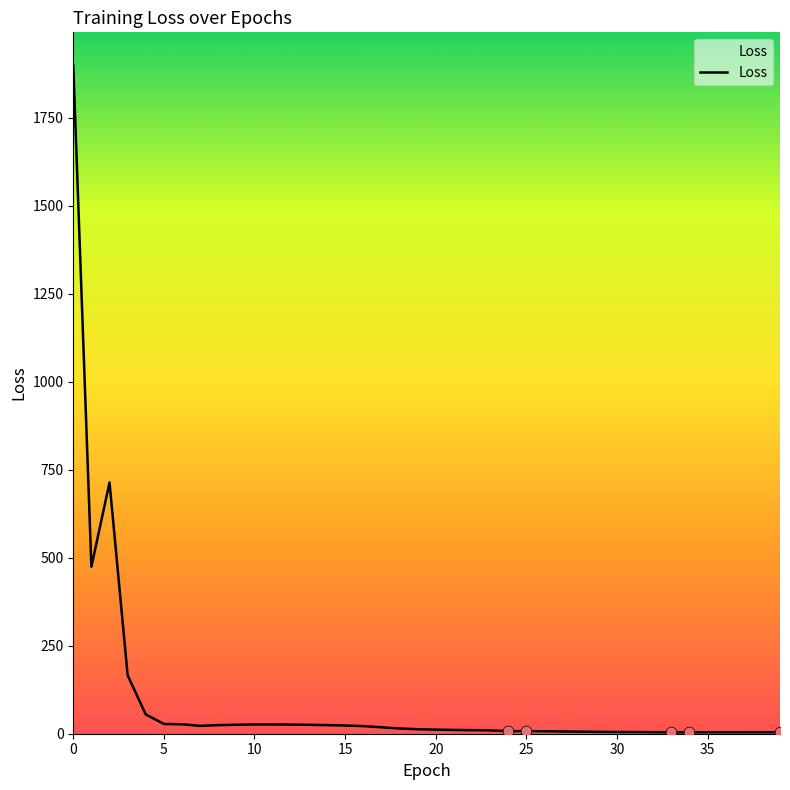

What is the maximum value shown in the chart?

1898.0